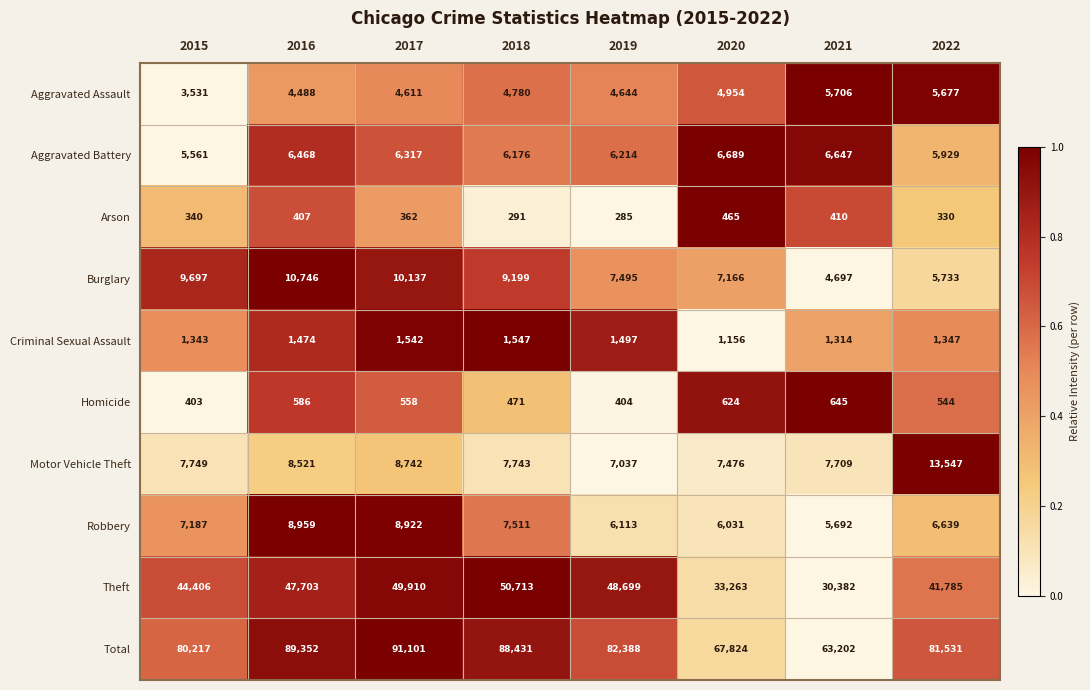

What is the sum of the Arson values at 2015 and 2016?

747